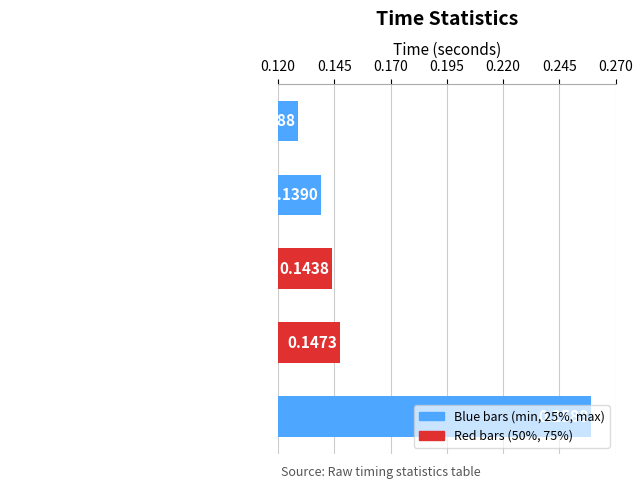

What is the sum of all values?

0.8